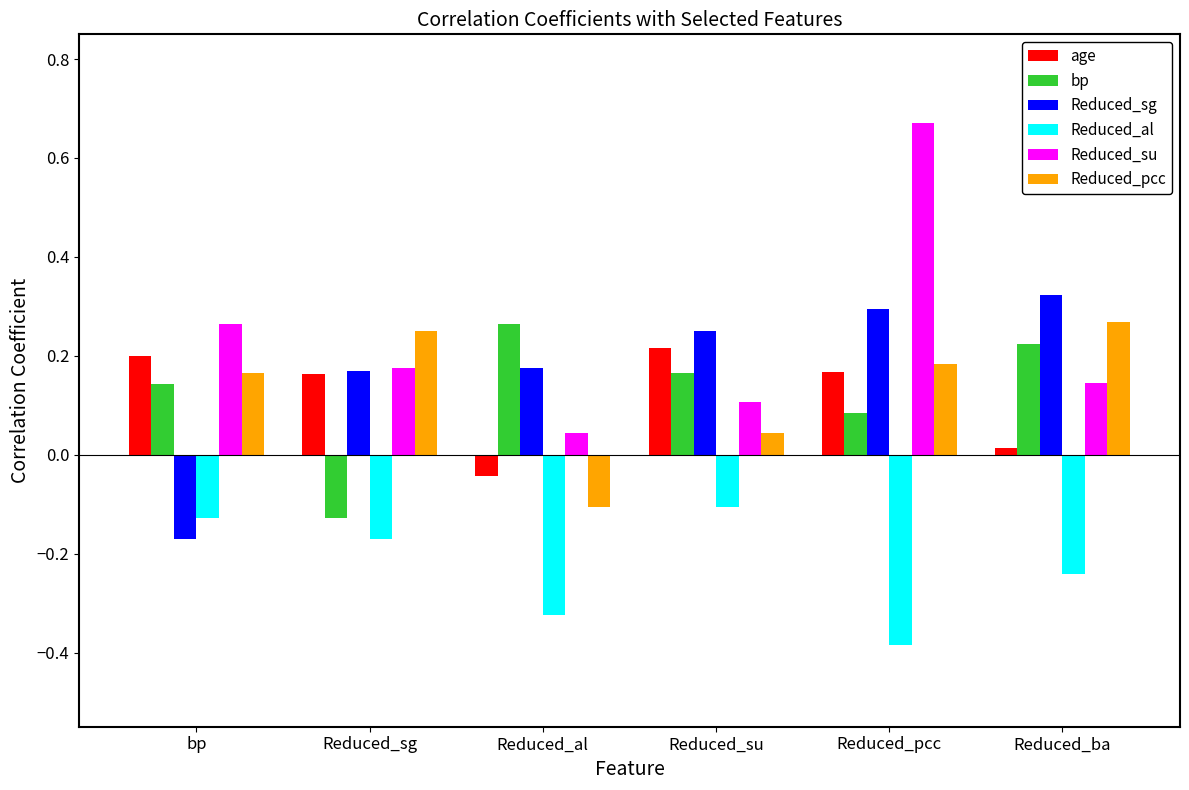

What is the label of the 1st bar from the right?

Reduced_ba